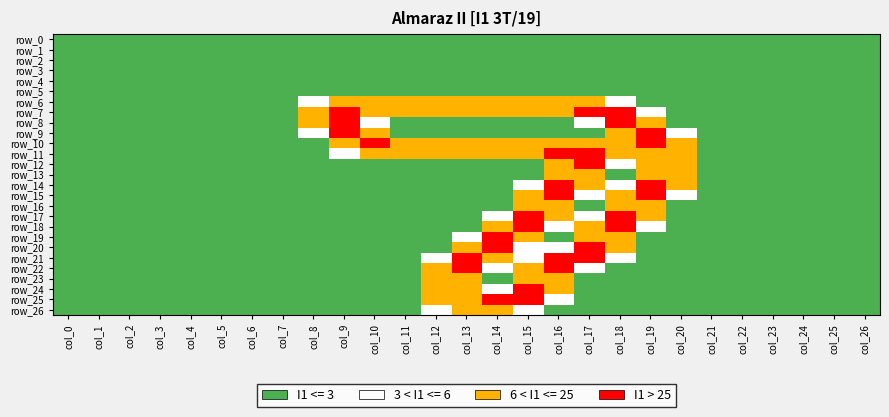

Is the value of row_26 at col_12 greater than the value of row_1 at col_25?

Yes